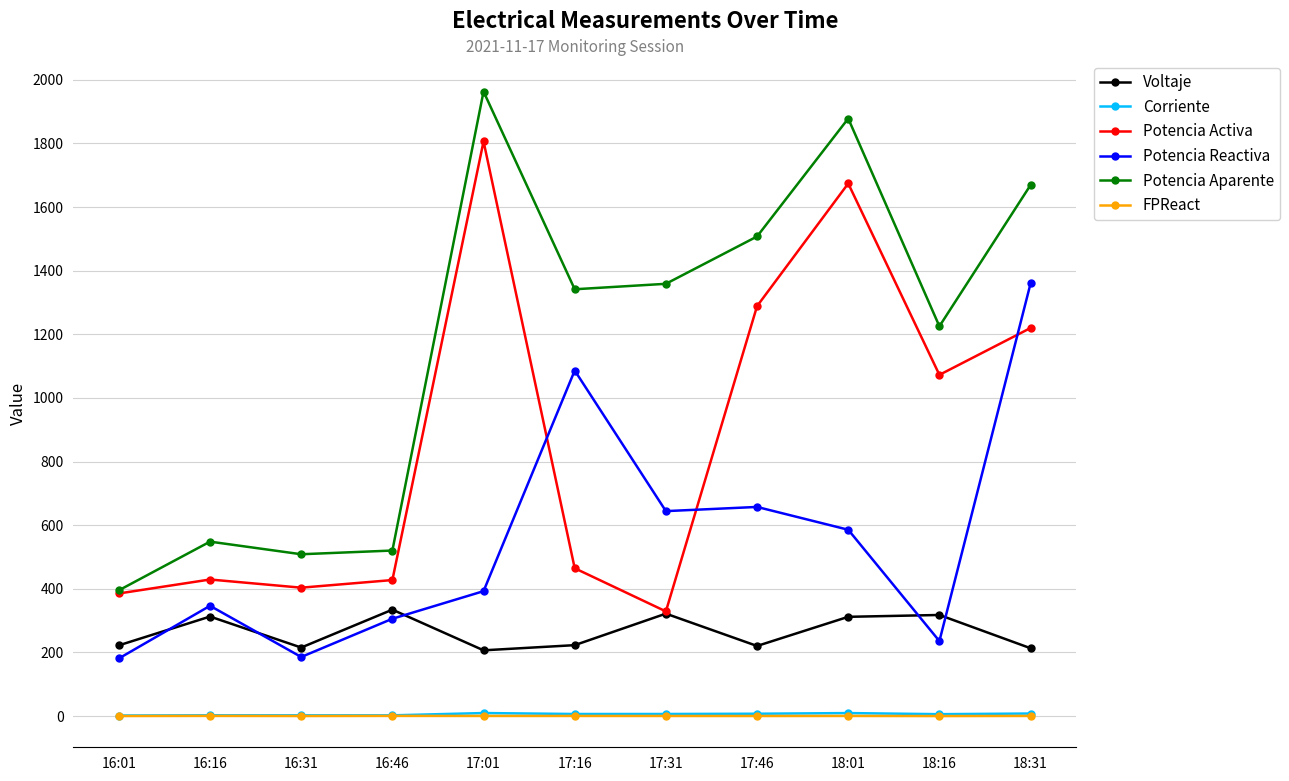

At how many categories does at least one series exceed 1139?

7